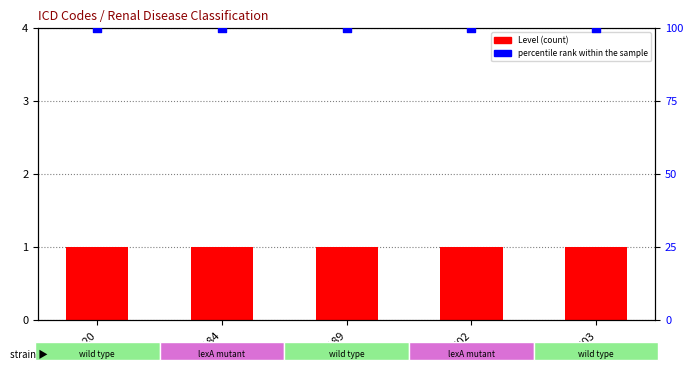

What are all the series names shown in the legend?

Level, percentile rank within the sample